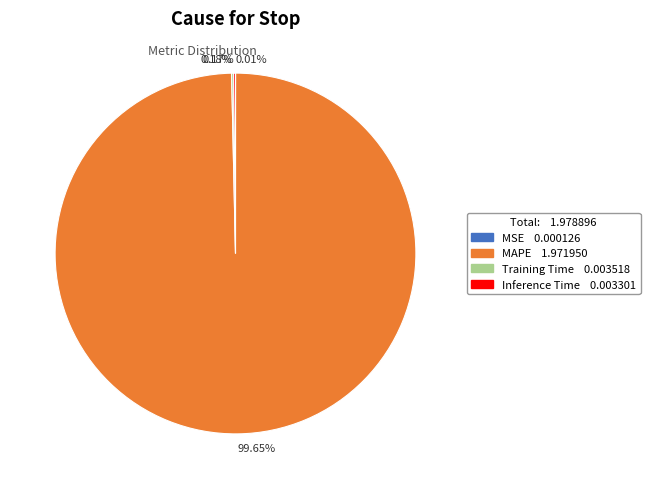

Which slice represents more than half of the pie?

99.65%